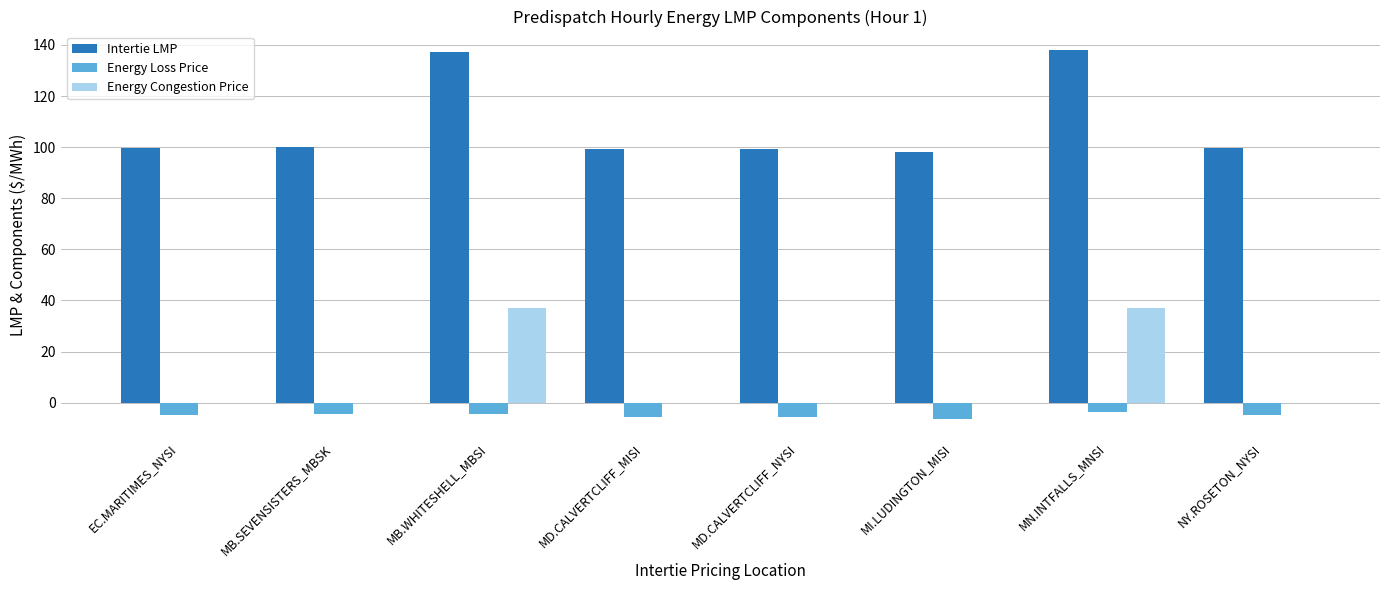

What is the greatest value displayed?

138.0